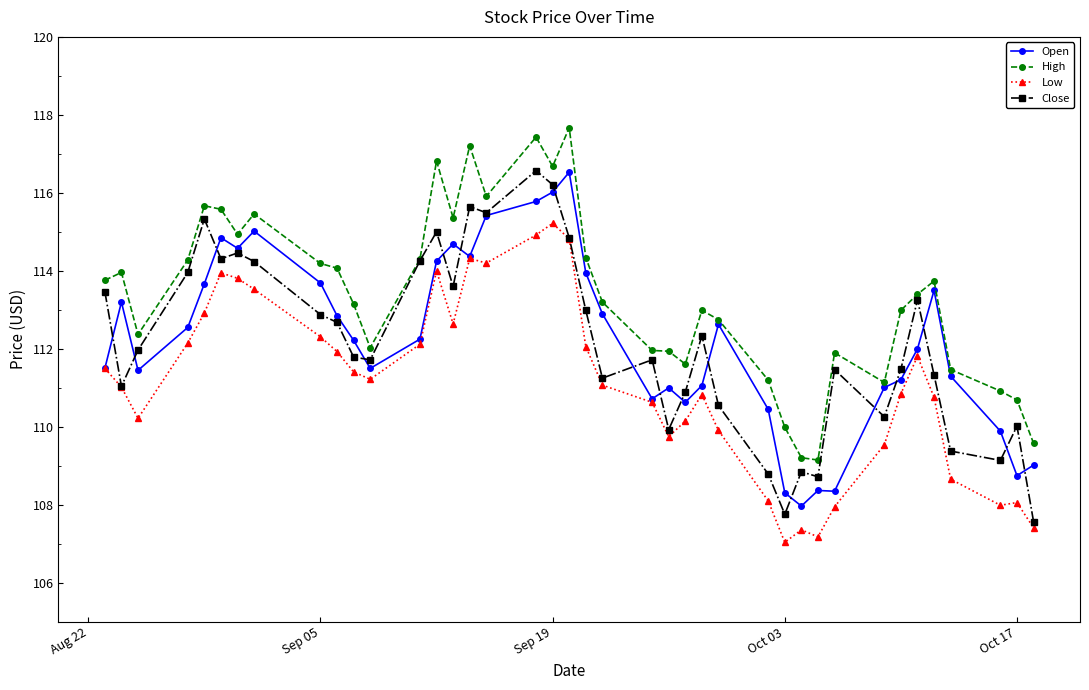

What is the value of the High point at the 8th from the left?

115.5